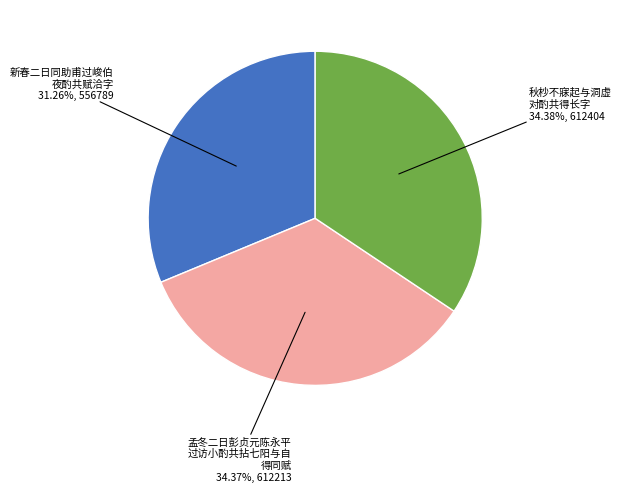

Is there any slice that represents more than half of the pie?

No